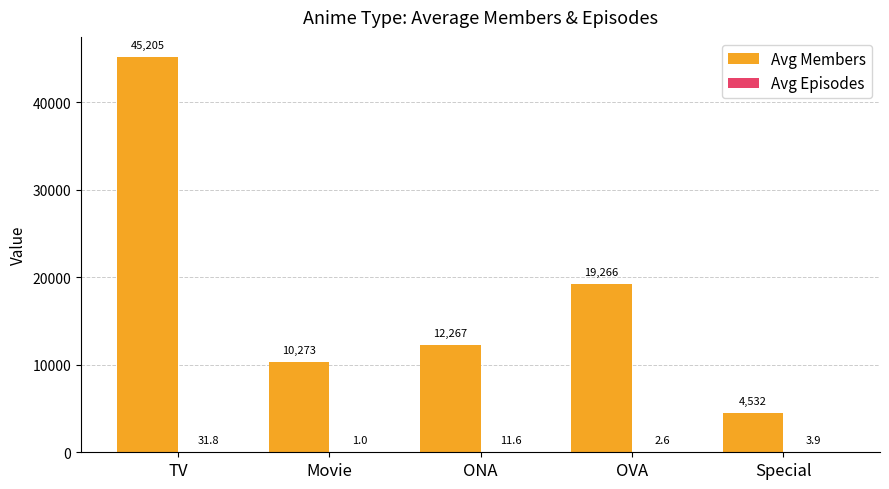

Which series has the widest spread of values?

Avg Members